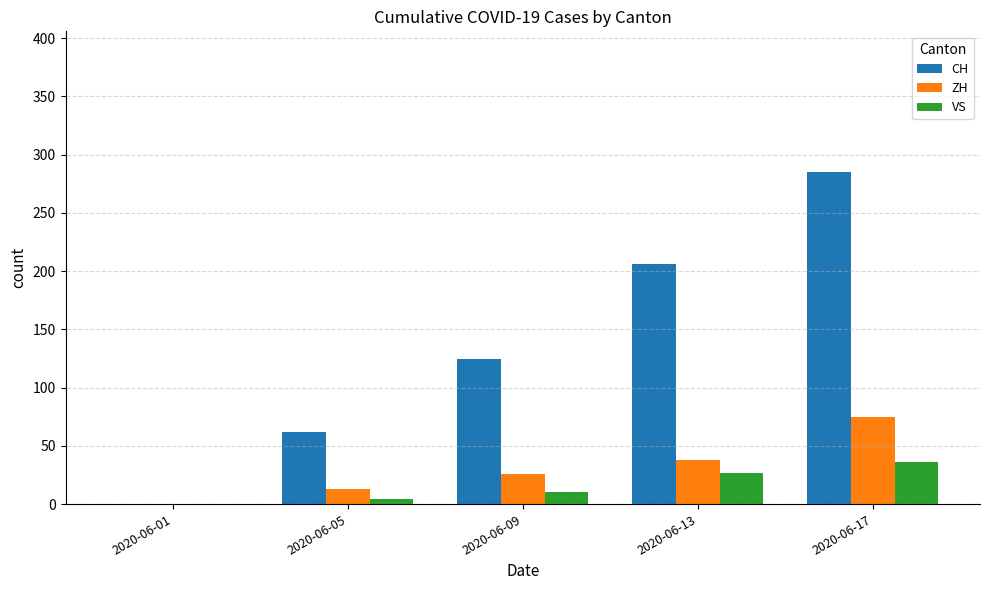

Is the value of CH at 2020-06-09 greater than the value of VS at 2020-06-01?

Yes